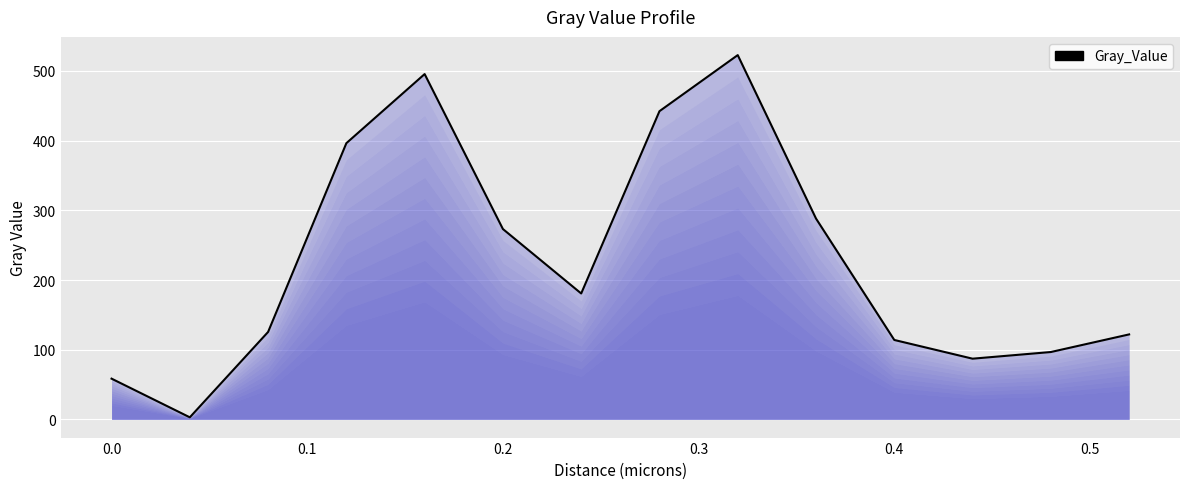

What is the ratio of the value at 0.4 to the value at 0.0?

1.9